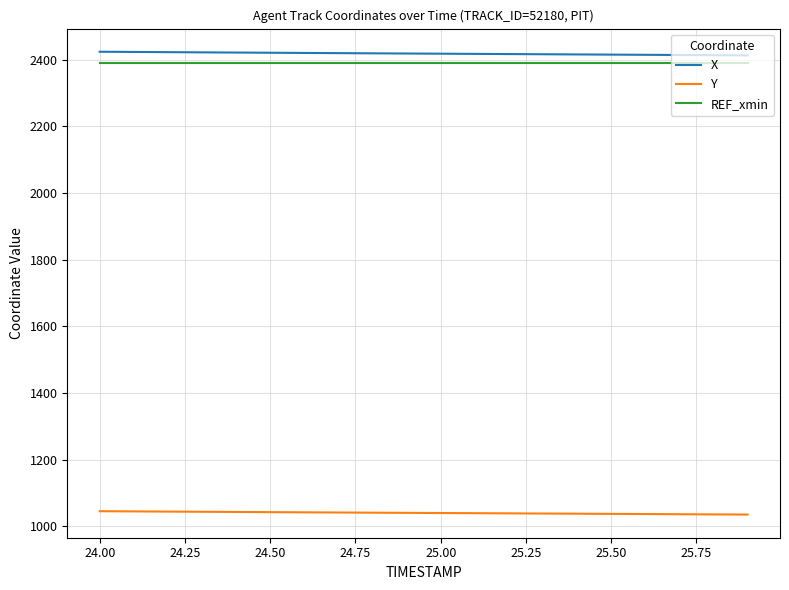

What is the minimum value shown in the chart?

1035.7